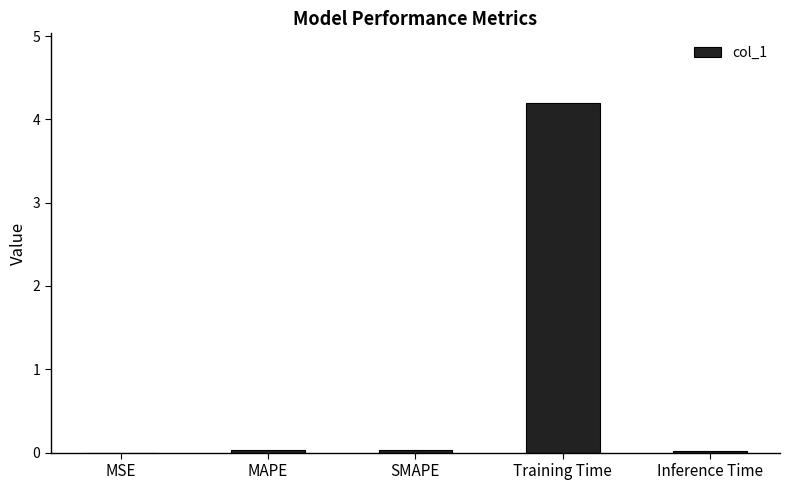

The chart shows a value of 0.0 at MAPE. True or false?

True